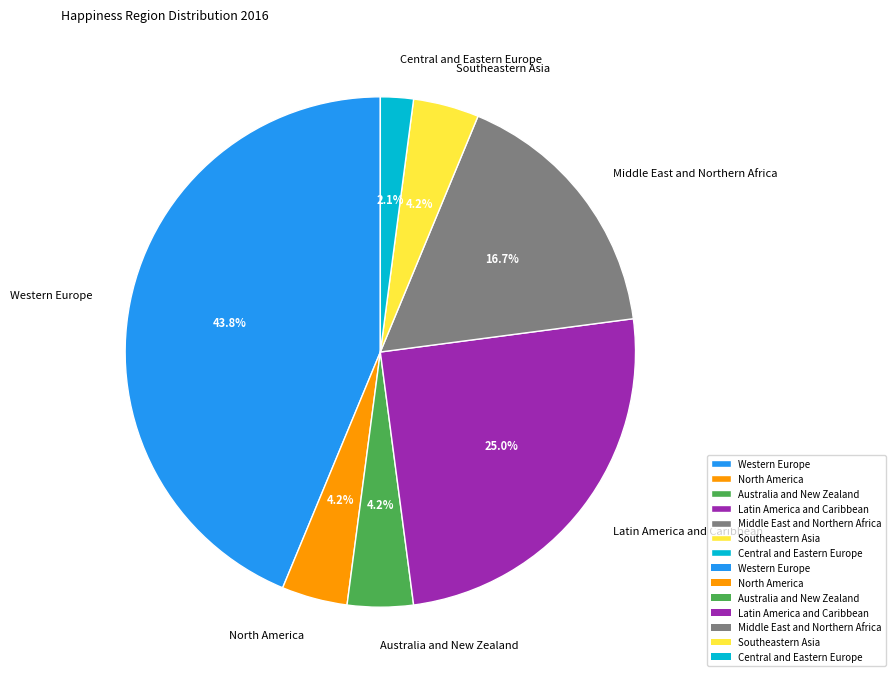

Is it true that Australia and New Zealand is 4% of the pie?

True